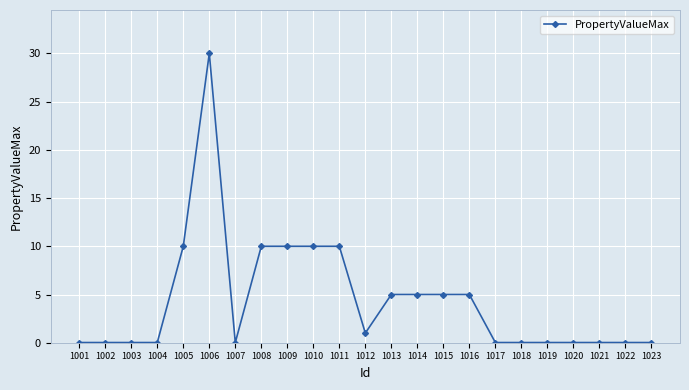

True or false: the data has more than 0 interior local peaks.

True